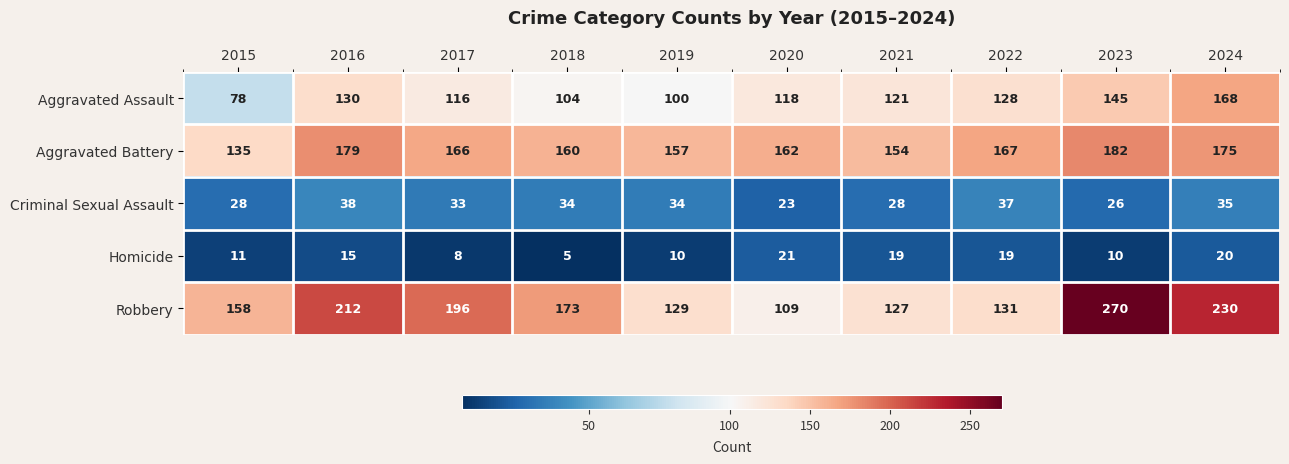

Which series has the largest total across all categories?

Robbery